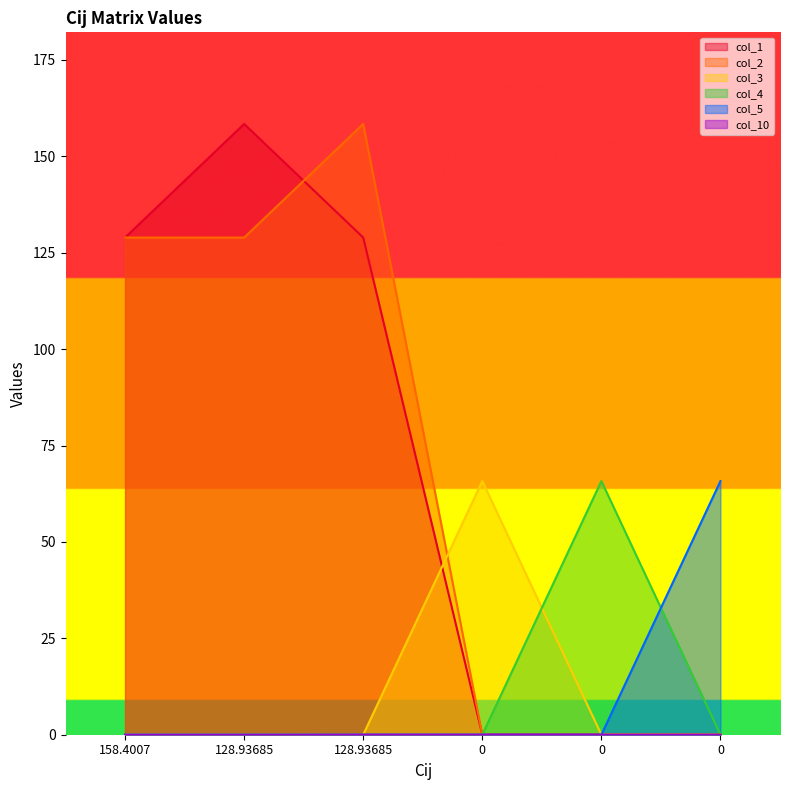

Reading left to right, transcribe all the data shown in this chart.

col_1: 128.9	158.4	128.9	0.0	0.0	0.0
col_2: 128.9	128.9	158.4	0.0	0.0	0.0
col_3: 0.0	0.0	0.0	65.8	0.0	0.0
col_4: 0.0	0.0	0.0	0.0	65.8	0.0
col_5: 0.0	0.0	0.0	0.0	0.0	65.8
col_10: 0.0	0.0	0.0	0.0	0.0	0.0